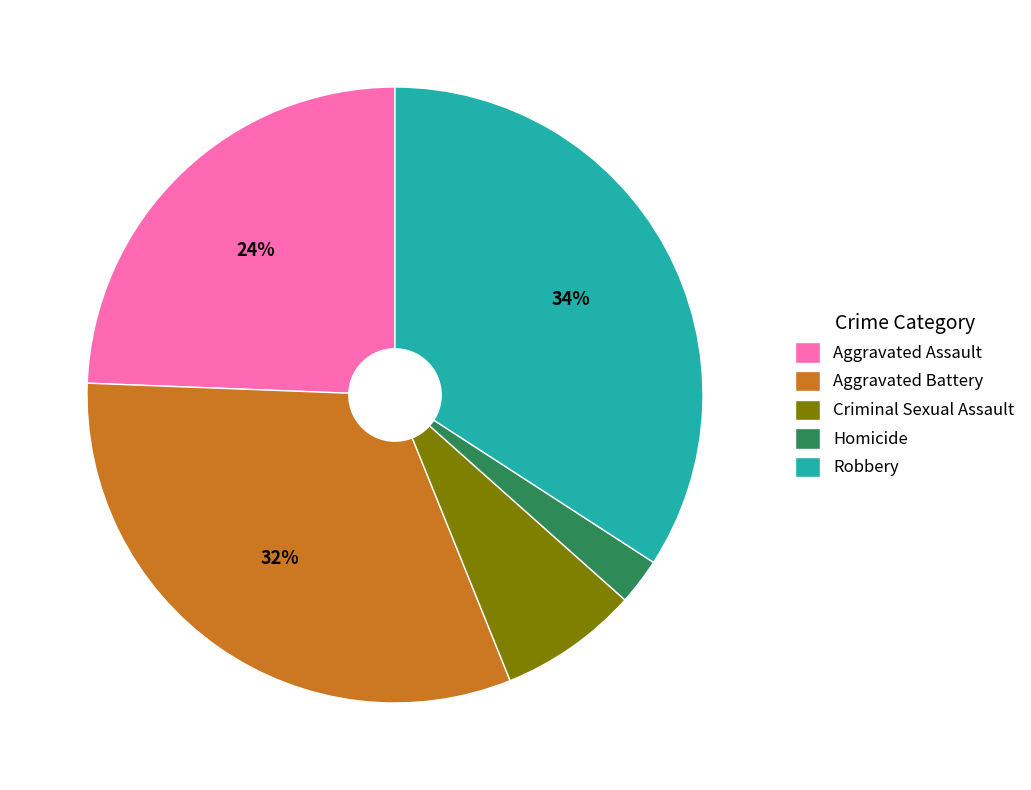

Which slice is the largest?

Robbery